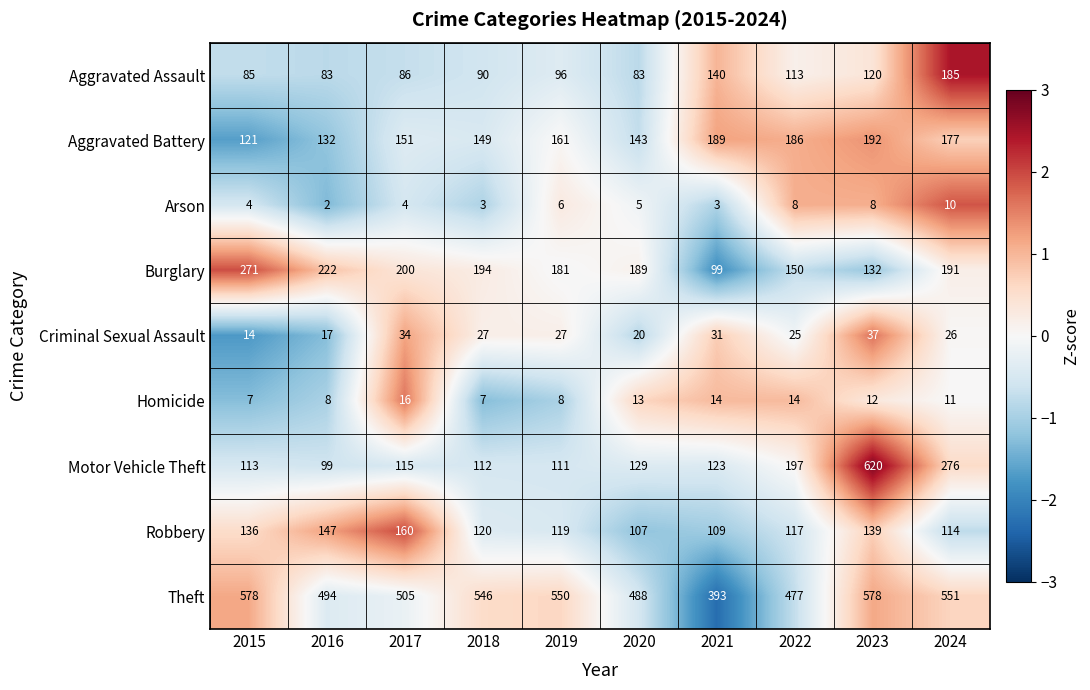

Between 2016 and 2021, which series saw the biggest shift?

Burglary